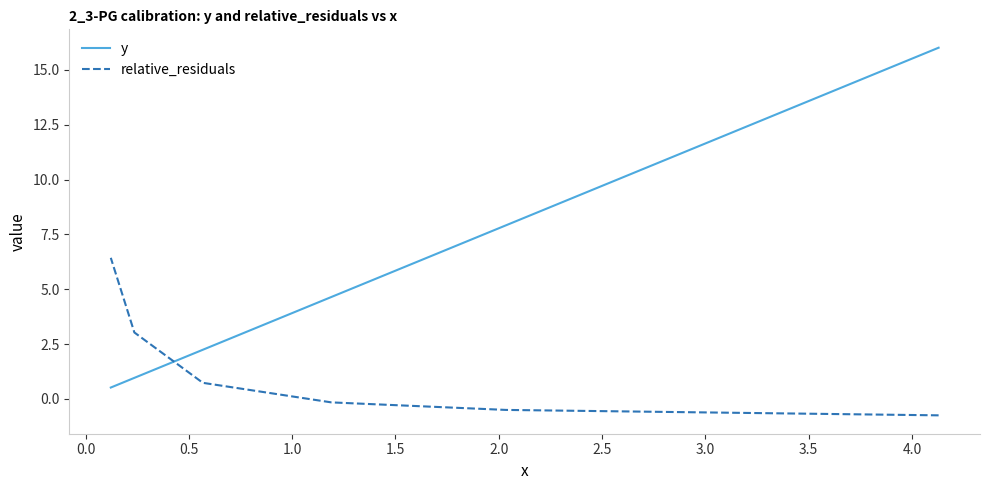

What is the label of the 4th point from the left?

1.0